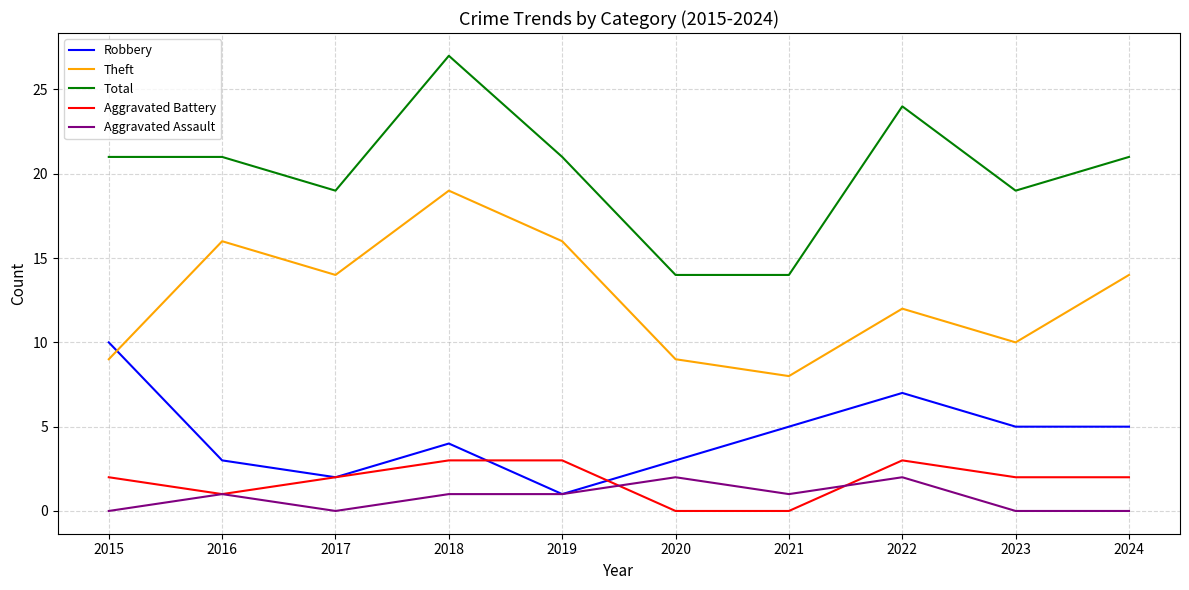

Is this an area chart (filled region under the line)?

No